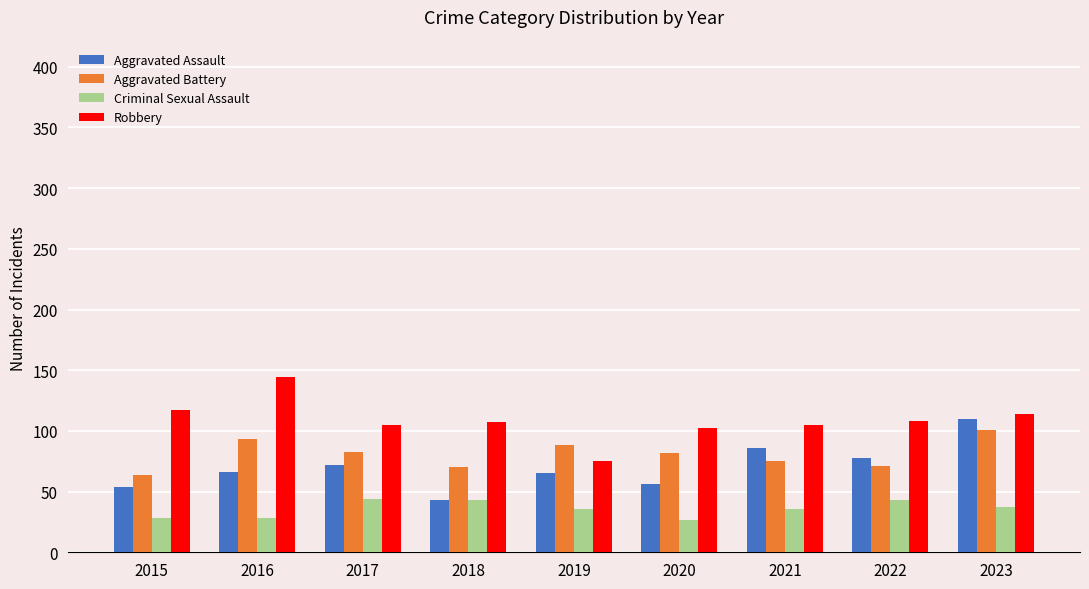

What is the difference between the highest and lowest values at 2021?

69